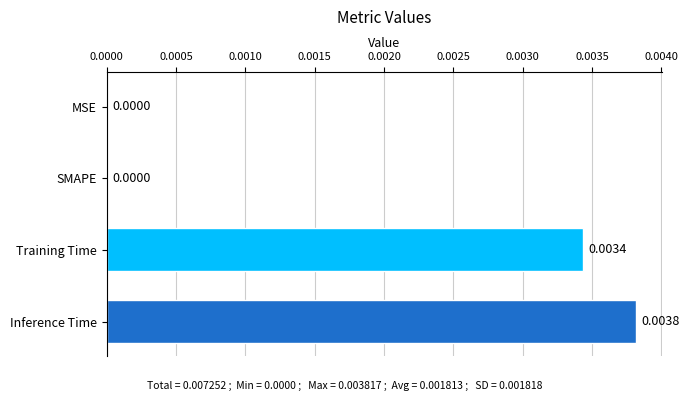

Which category has the highest value across all series?

Inference Time